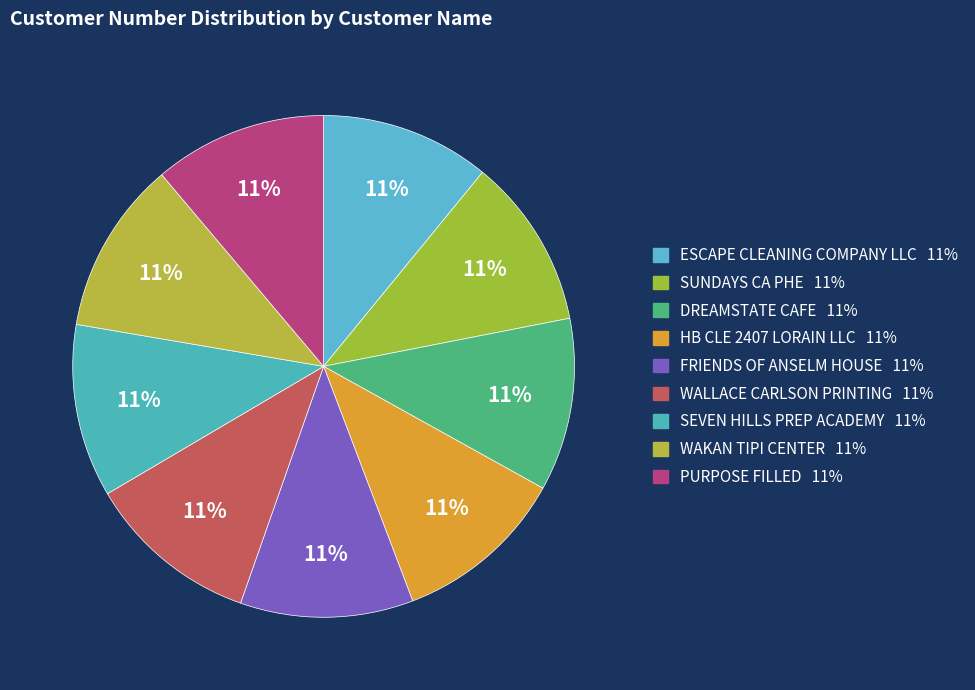

Count the number of slices in the pie.

9